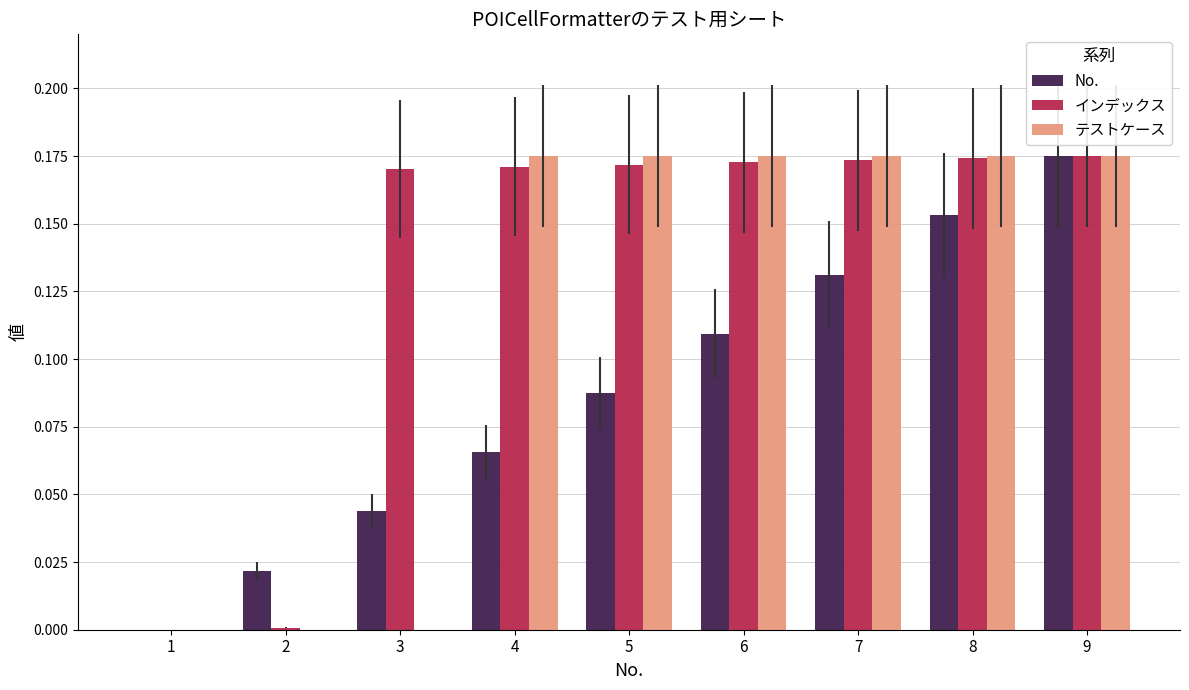

True or false: インデックス has a value of 0.1 at 8.

False